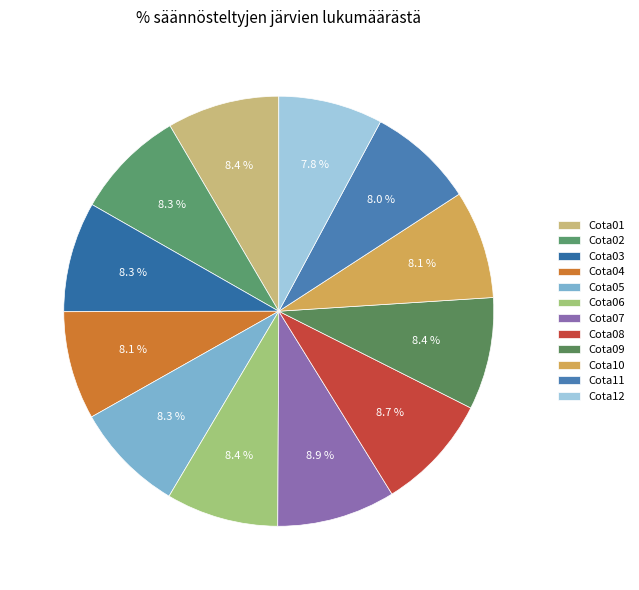

To the nearest percent, what is the combined percentage of Cota05 and Cota08?

17%